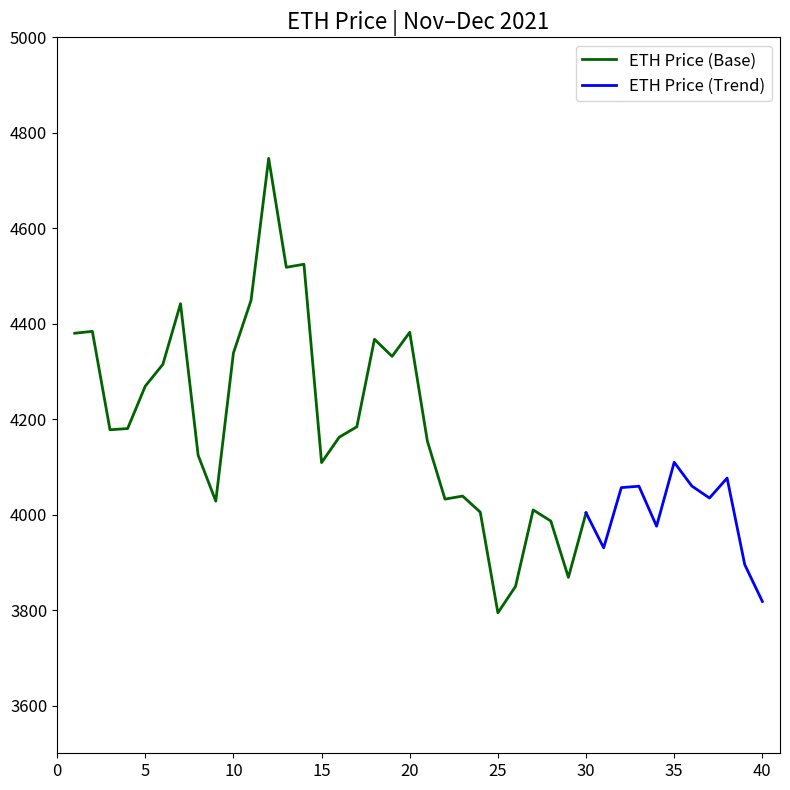

What is the average value?

4154.3